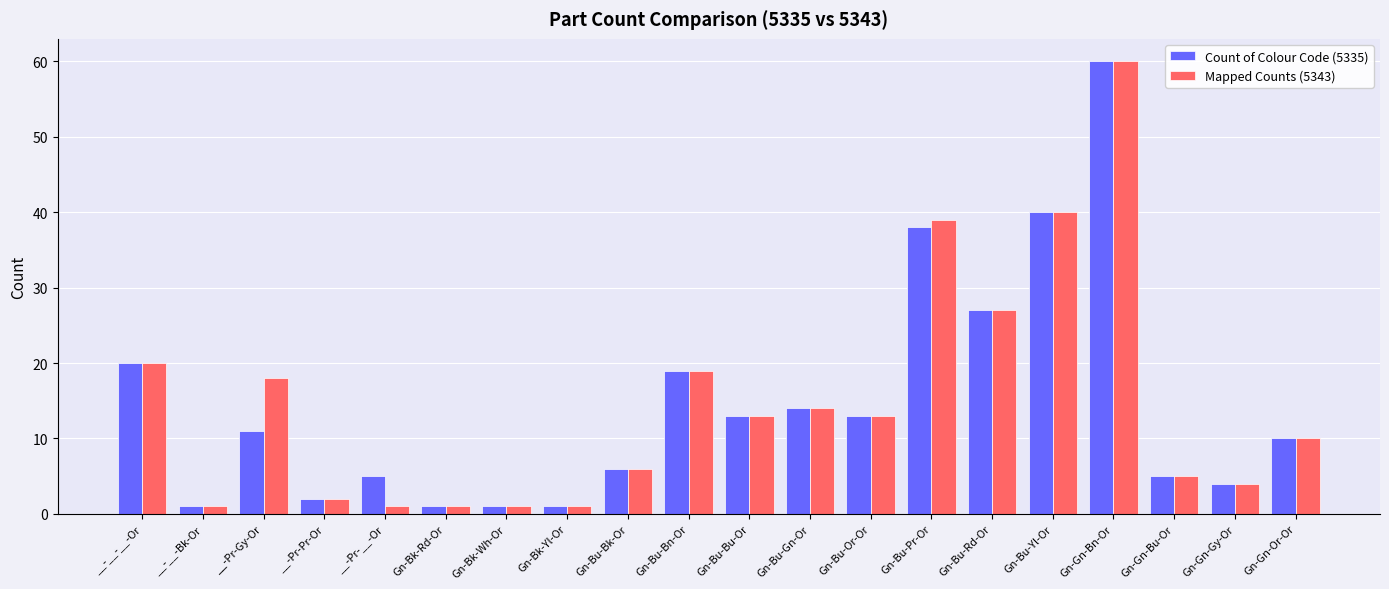

How many bars are there in total?

40